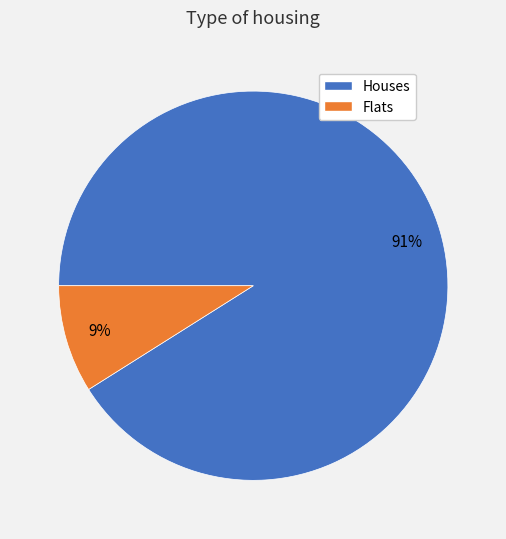

Is there a majority slice in this chart?

Yes